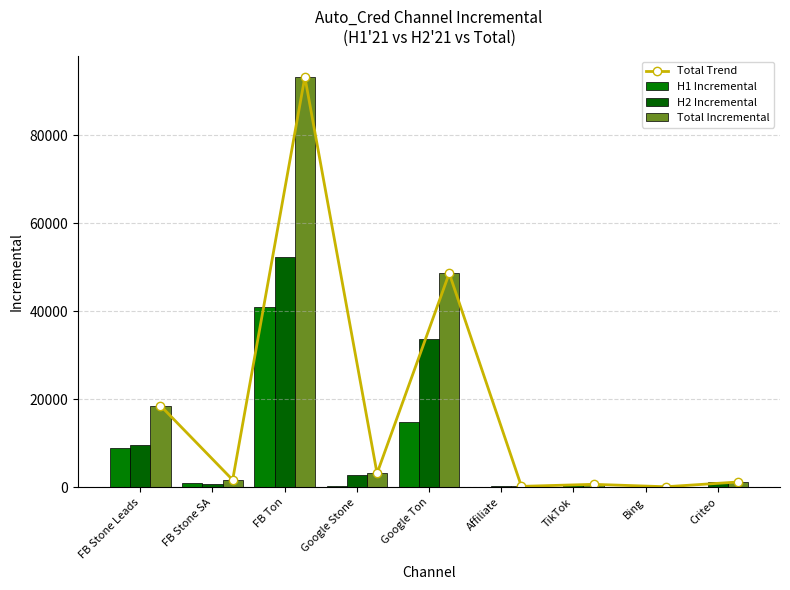

What is the total value across all series at Google Ton?

145951.7